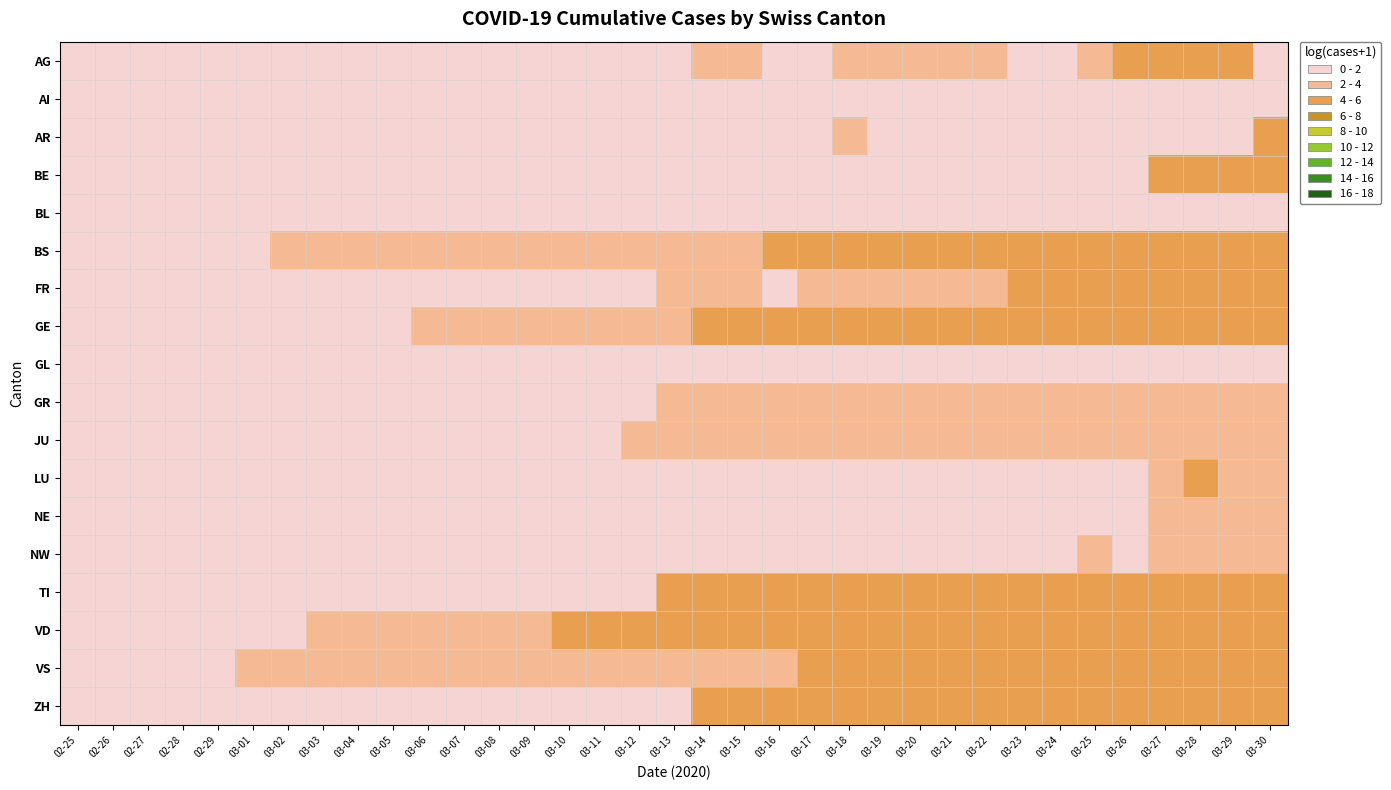

Rank the series at 03-04 from lowest to highest value.

AG, AI, AR, BE, BL, FR, GL, GR, LU, NE, NW, TI, ZH, JU, GE, BS, VD, VS